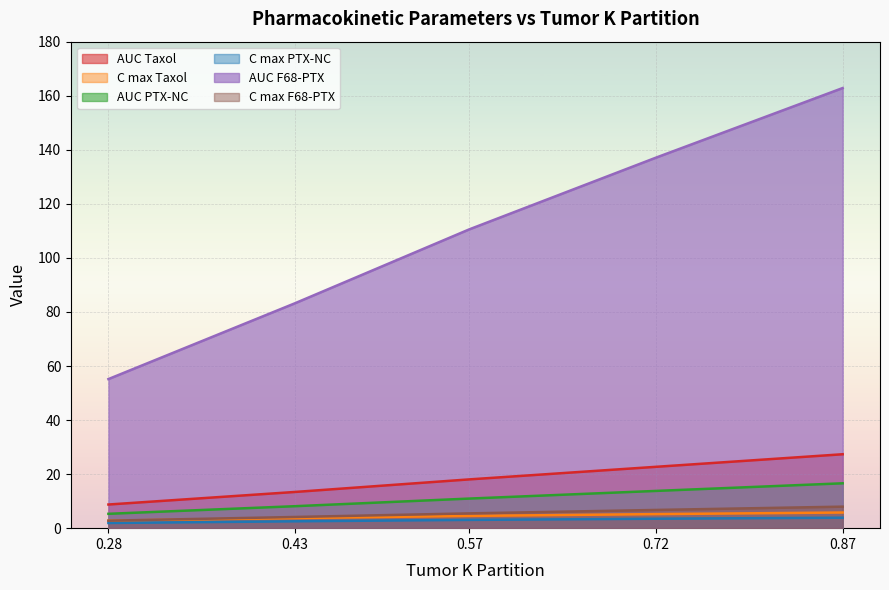

Which series has the widest spread of values?

AUC F68-PTX